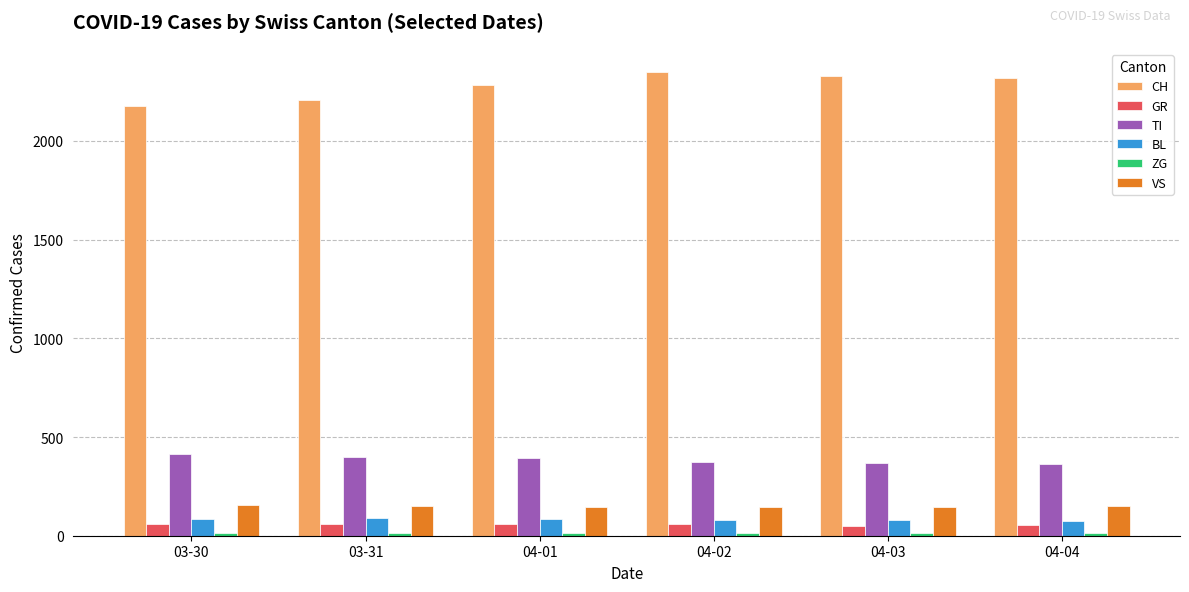

What is the maximum value for CH?

2349